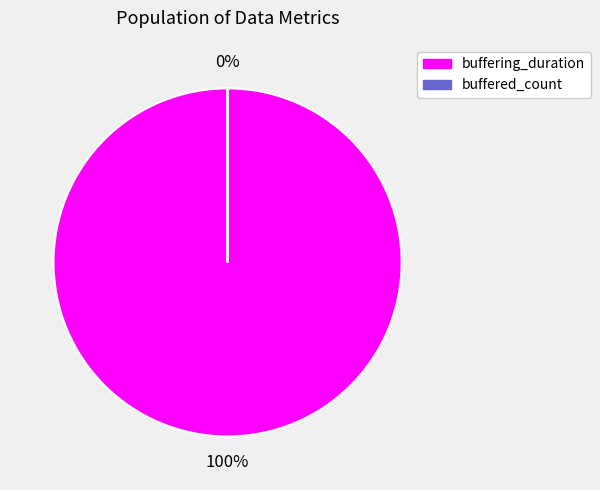

What portion of the pie excludes buffered_count?

100.0%